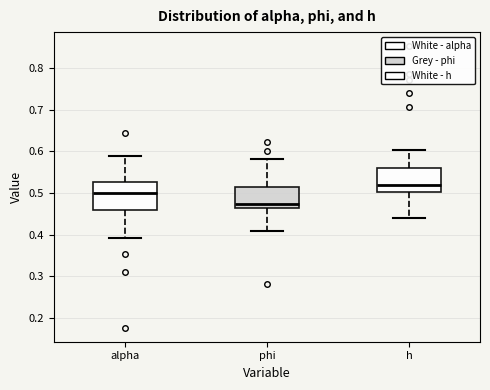

Reading left to right, read every box against the y-axis: the position of its median line, the range the box covers, and the ends of its whiskers. The values are not printed on the chart, so give them approximately, as read against the axis.

alpha: median 0.50, box 0.46 to 0.53, whiskers 0.39 to 0.59
phi: median 0.47, box 0.46 to 0.51, whiskers 0.41 to 0.58
h: median 0.52, box 0.50 to 0.56, whiskers 0.44 to 0.60